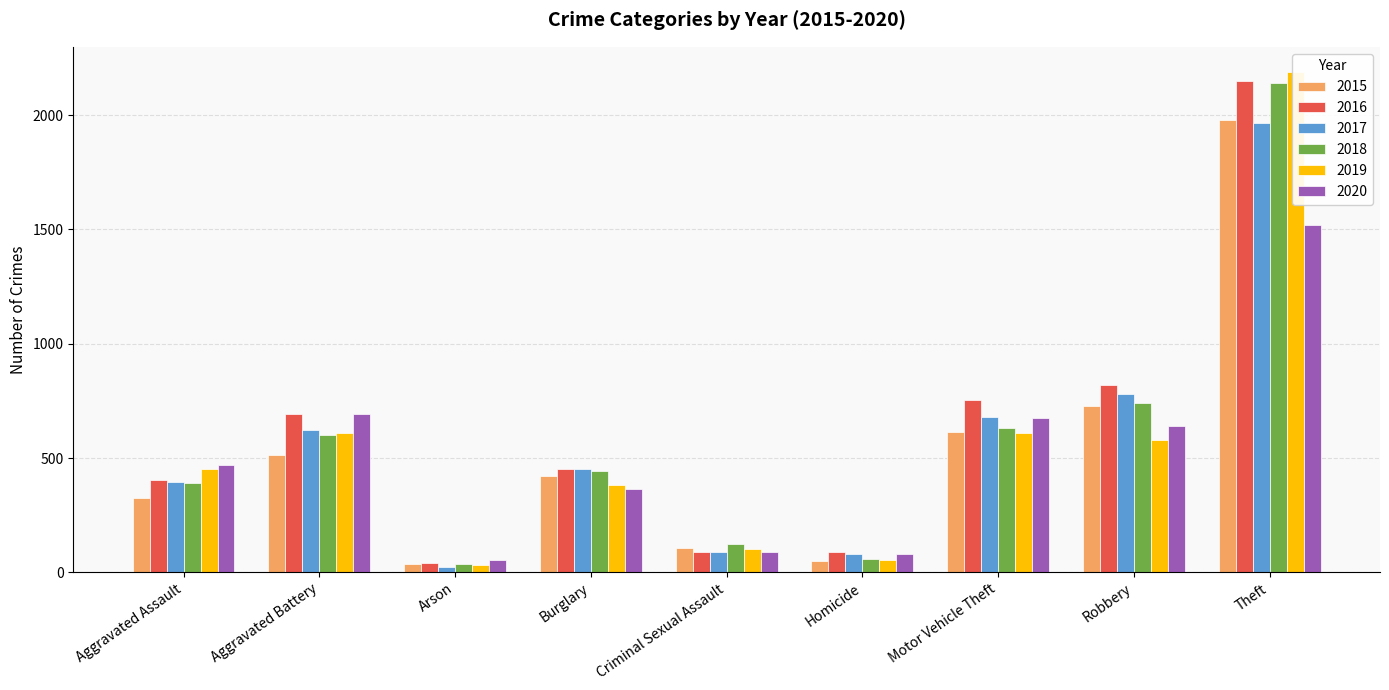

Count the number of data series in this chart.

6